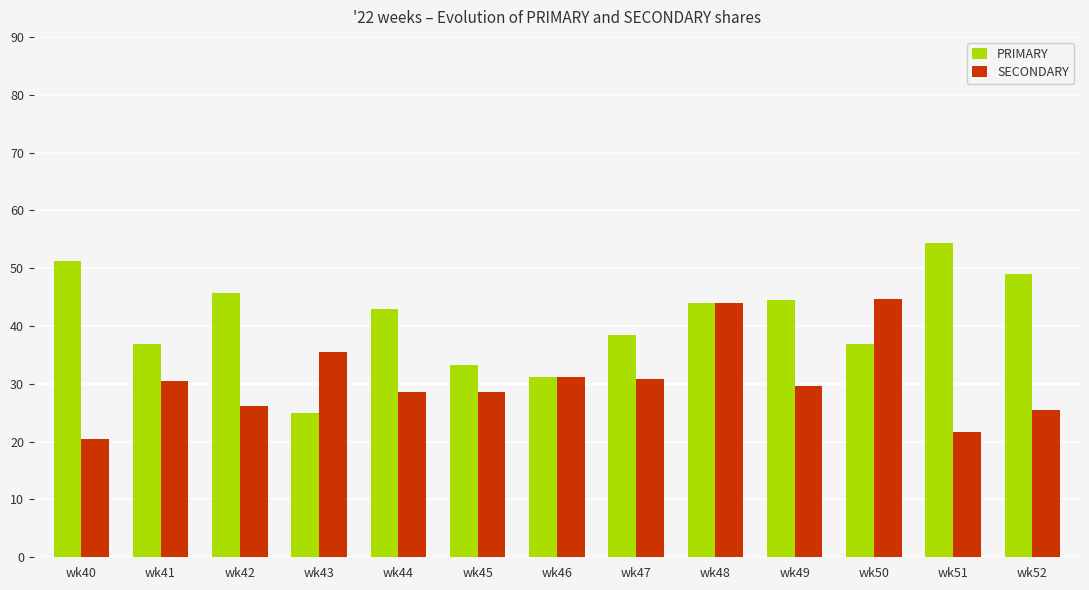

What is the difference between the SECONDARY values at wk45 and wk47?

2.2